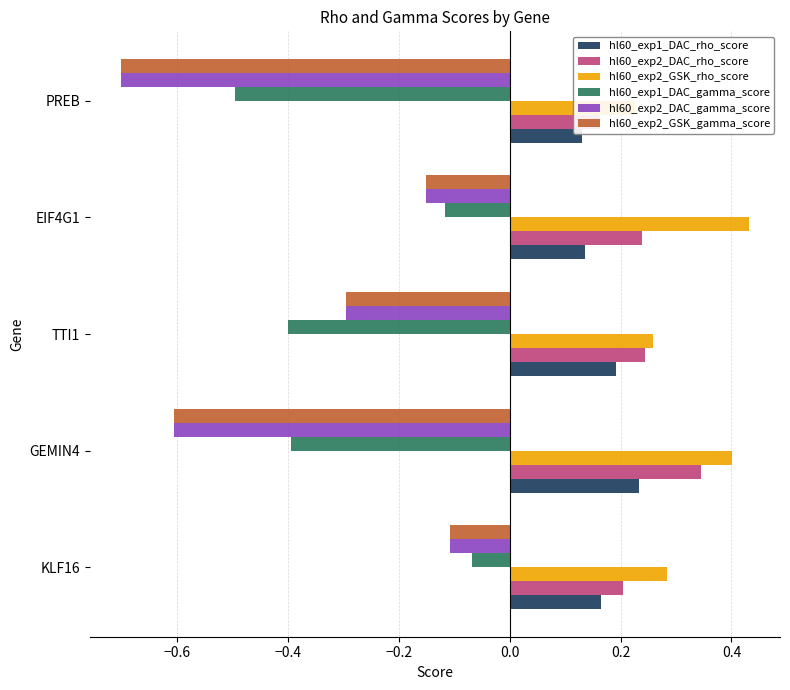

What is the highest value of the hl60_exp1_DAC_gamma_score series?

-0.1